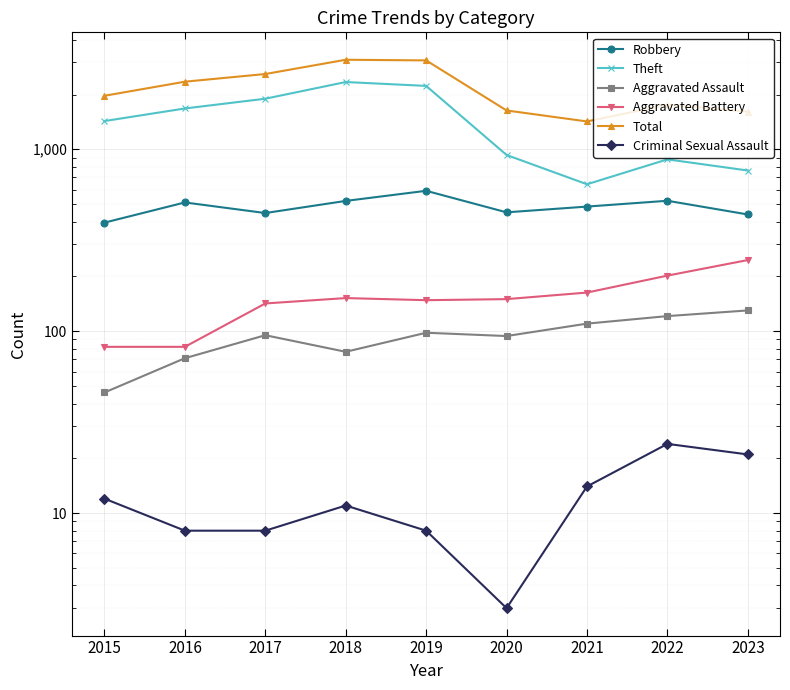

True or false: Criminal Sexual Assault and Theft cross at least once.

False